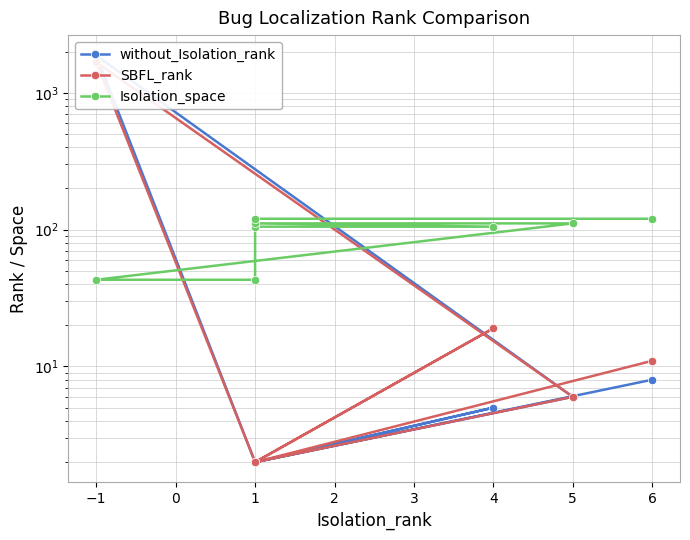

True or false: SBFL_rank and without_Isolation_rank intersect in this chart.

False